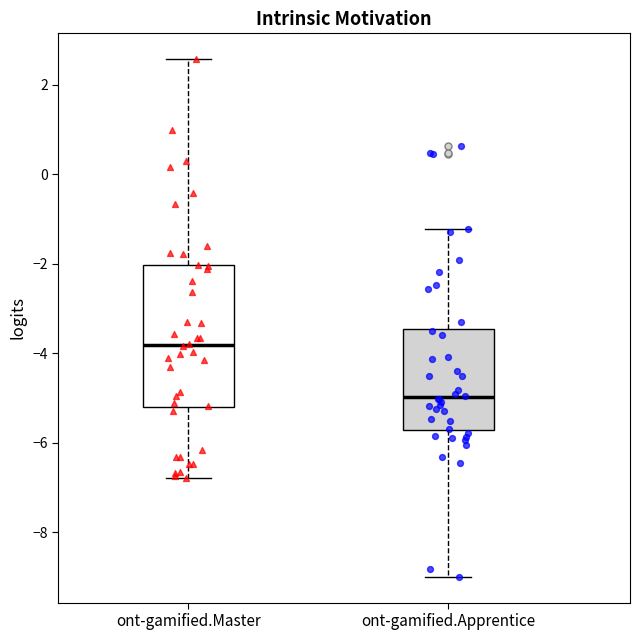

Reading left to right, read every box against the y-axis: the position of its median line, the range the box covers, and the ends of its whiskers. The values are not printed on the chart, so give them approximately, as read against the axis.

ont-gamified.Master: median -3.8, box -5.2 to -2.0, whiskers -6.8 to 2.6
ont-gamified.Apprentice: median -5.0, box -5.8 to -3.4, whiskers -9.0 to -1.2